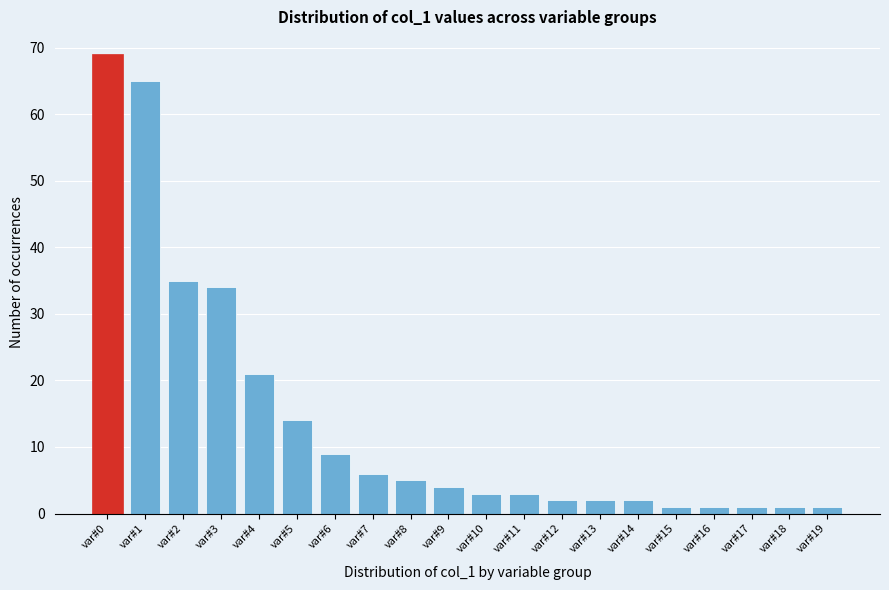

Reading left to right, extract all data points from this chart.

69	65	35	34	21	14	9	6	5	4	3	3	2	2	2	1	1	1	1	1